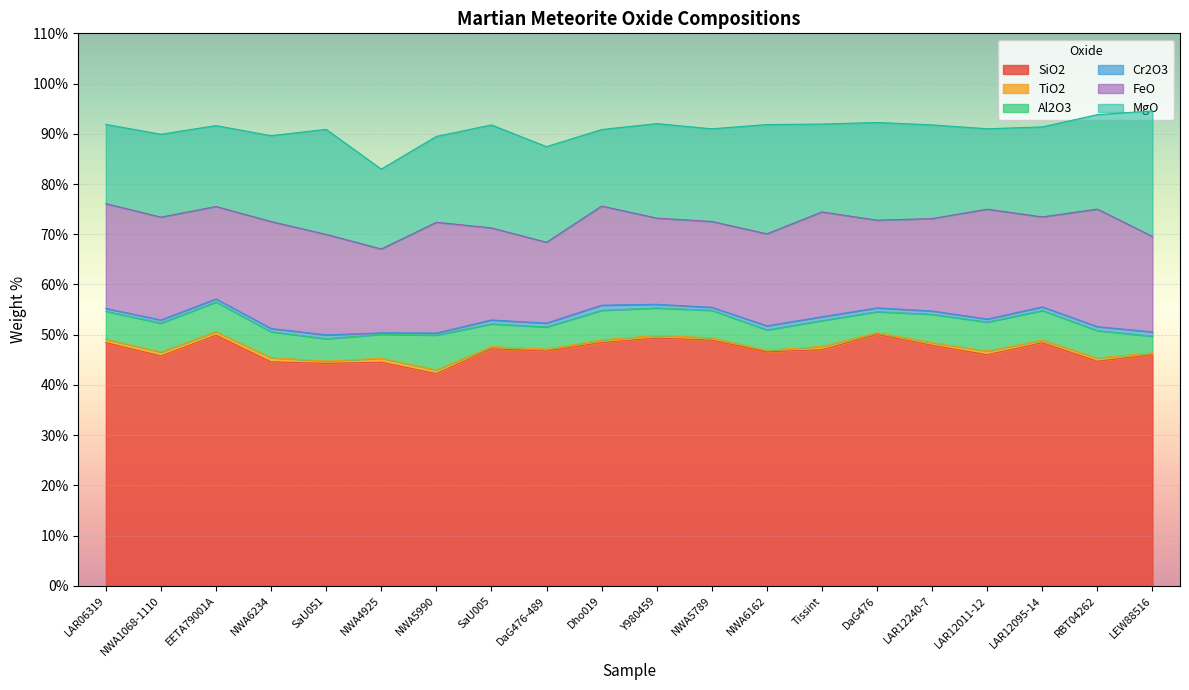

At which category does Al2O3 reach its first local peak?

EETA79001A